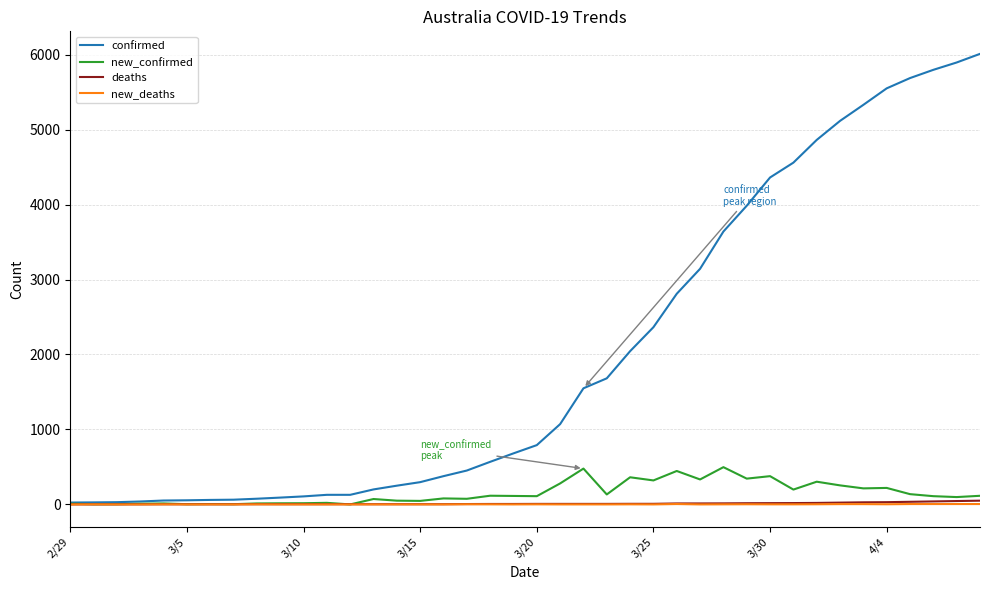

Which series has the widest spread of values?

confirmed